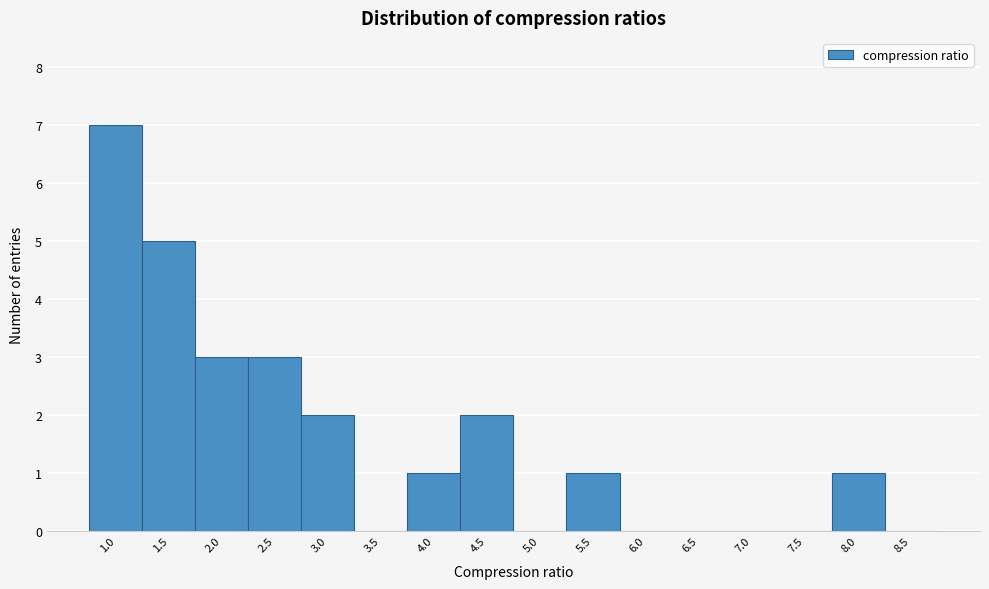

Reading left to right, what are all the values shown in this chart?

1.0=7	1.5=5	2.0=3	2.5=3	3.0=2	3.5=0	4.0=1	4.5=2	5.0=0	5.5=1	6.0=0	6.5=0	7.0=0	7.5=0	8.0=1	8.5=0